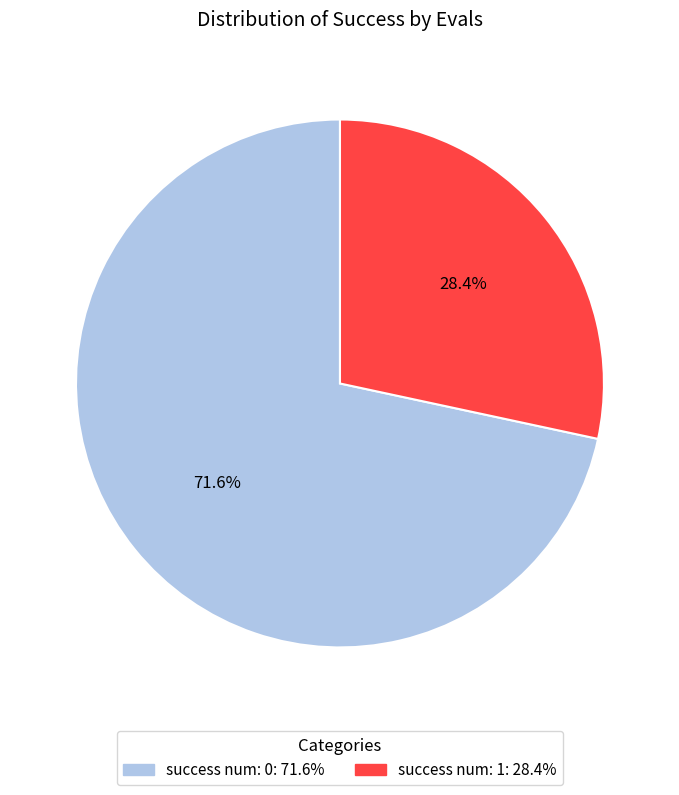

Is there a majority slice in this chart?

Yes